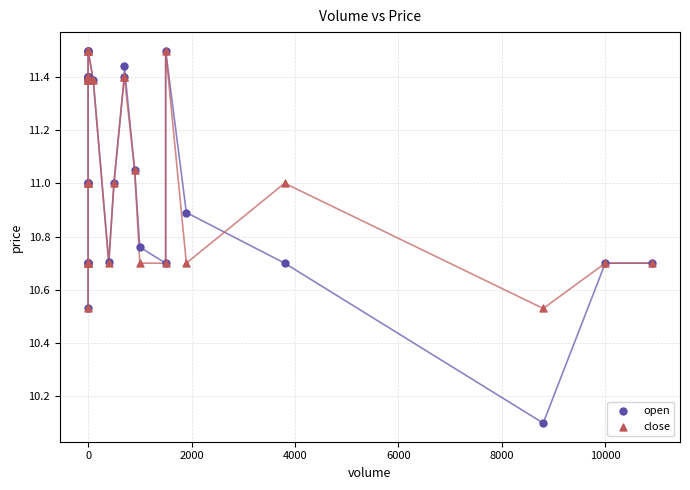

In the open series, what Y value is closest to 10?

10.1